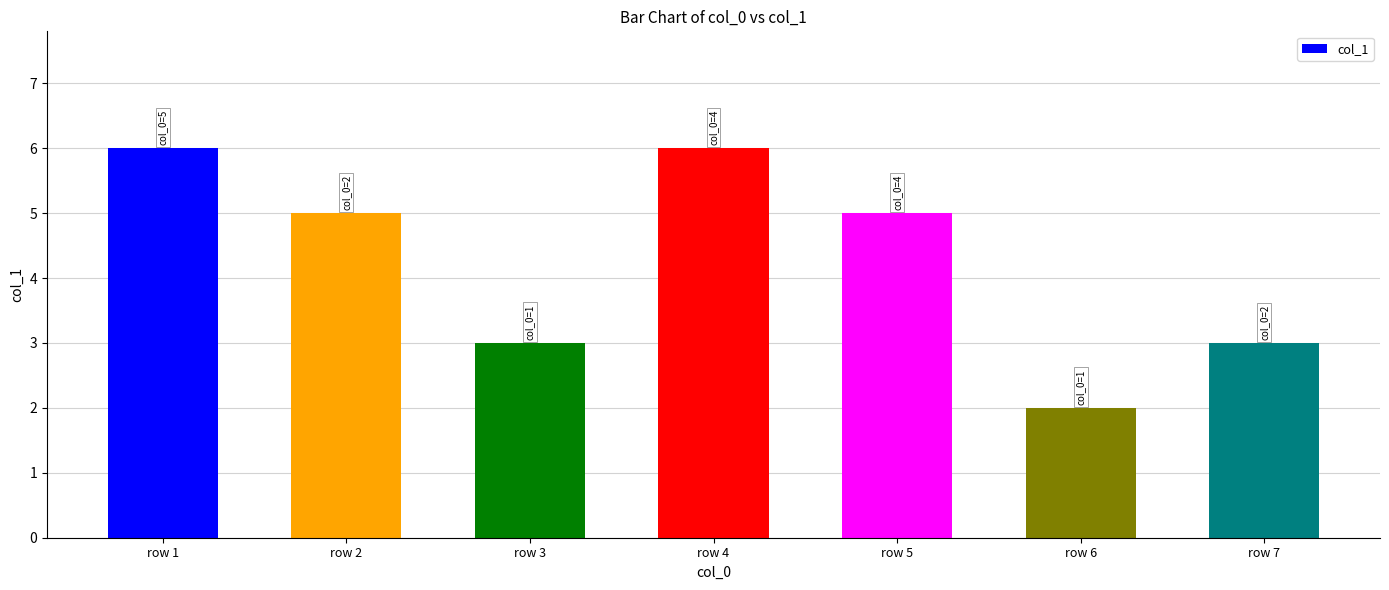

What is the value of the 4th bar from the left?

6